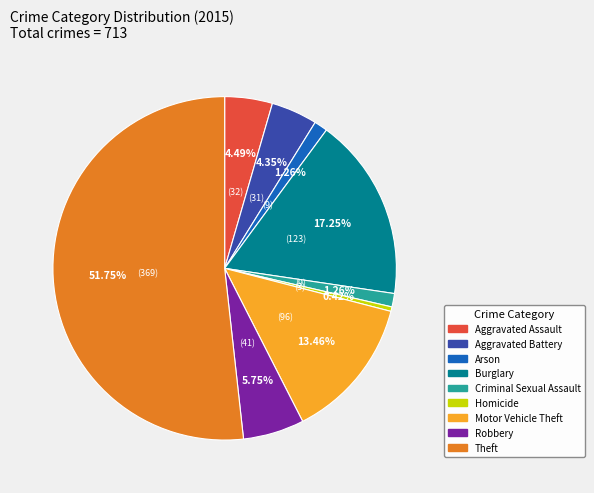

Count the number of slices in the pie.

9